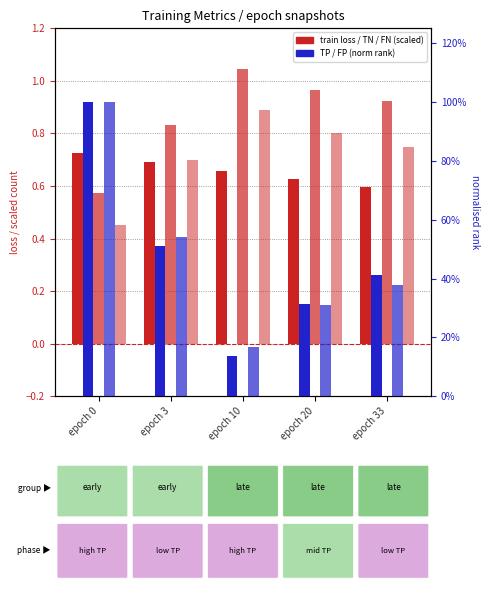

How many data points does each series have?

5